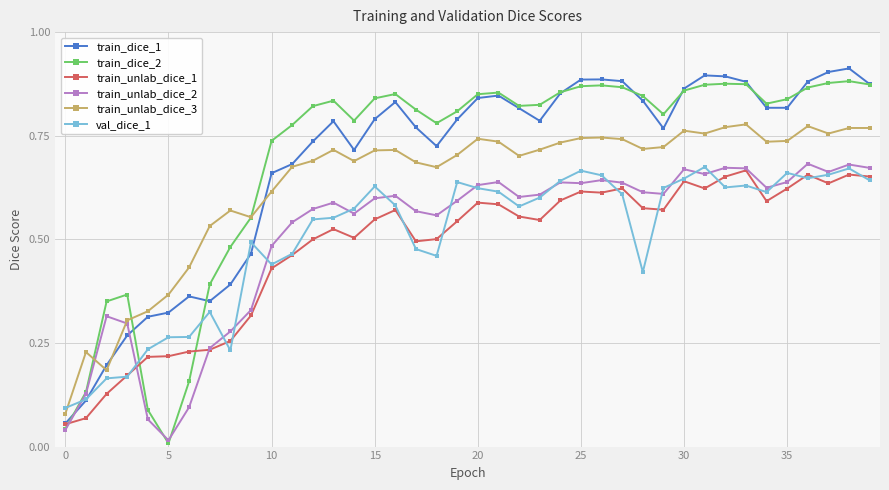

True or false: train_dice_1 has more than 1 points higher than both neighbors.

True